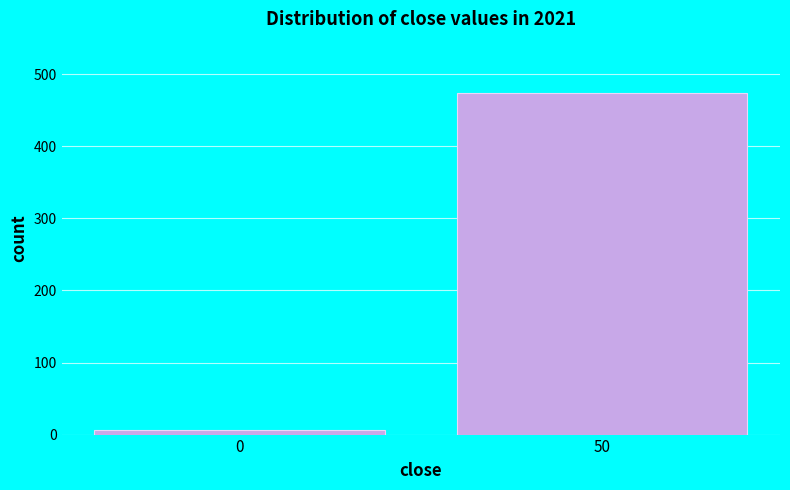

Reading left to right, extract all data points from this chart.

0=7	50=474